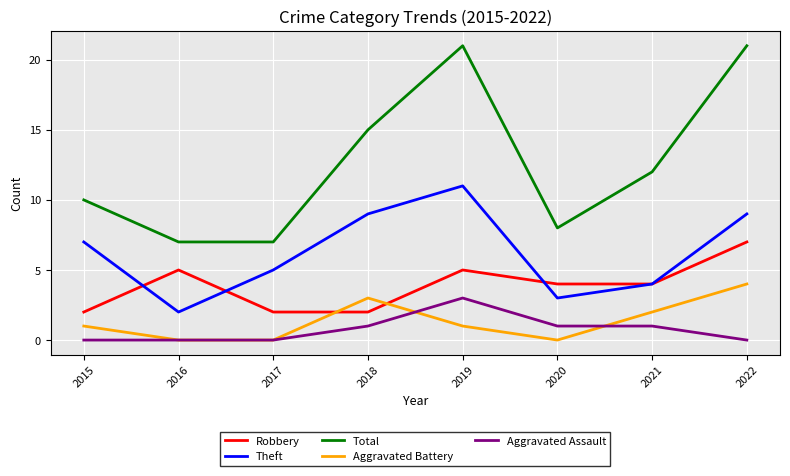

Which series has the largest total across all categories?

Total